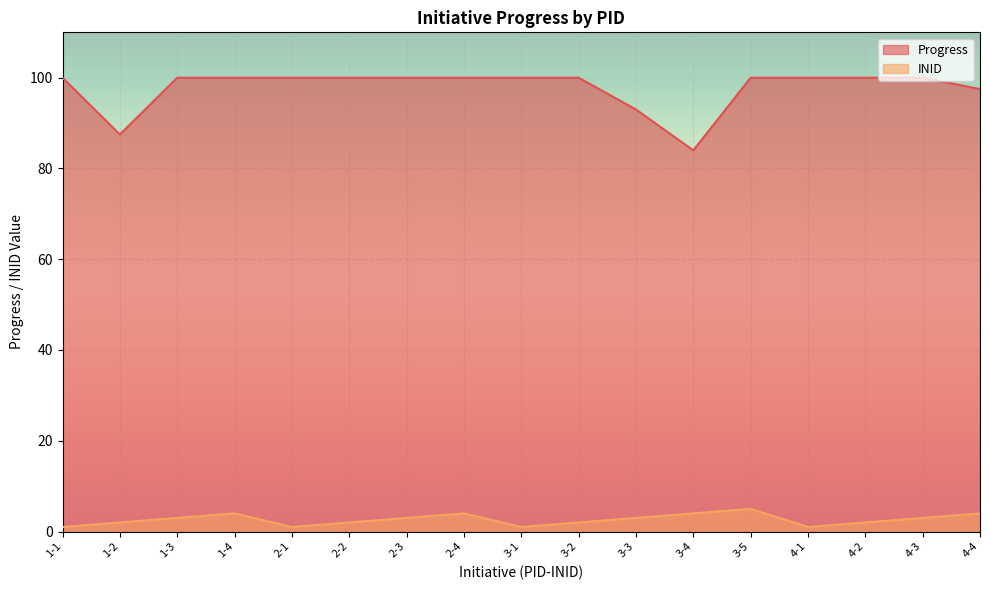

True or false: INID has a value of 0.5 at 3-1.

False